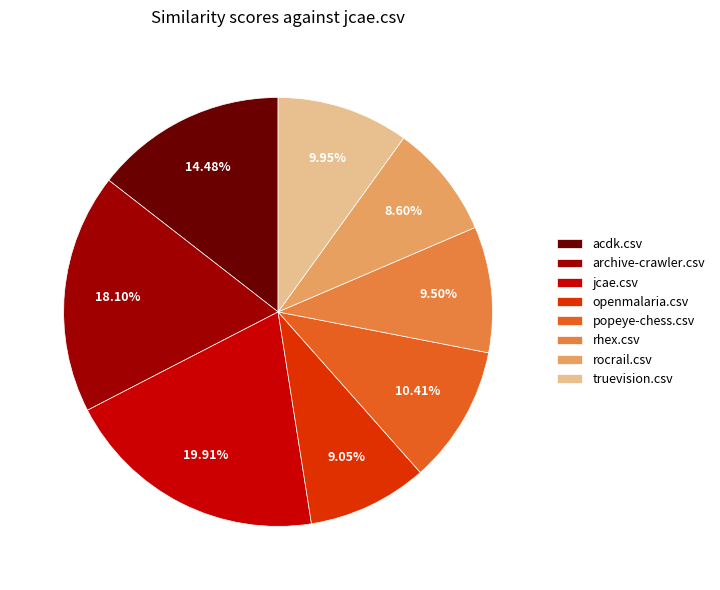

To the nearest percent, what percentage of the pie is openmalaria.csv?

9%